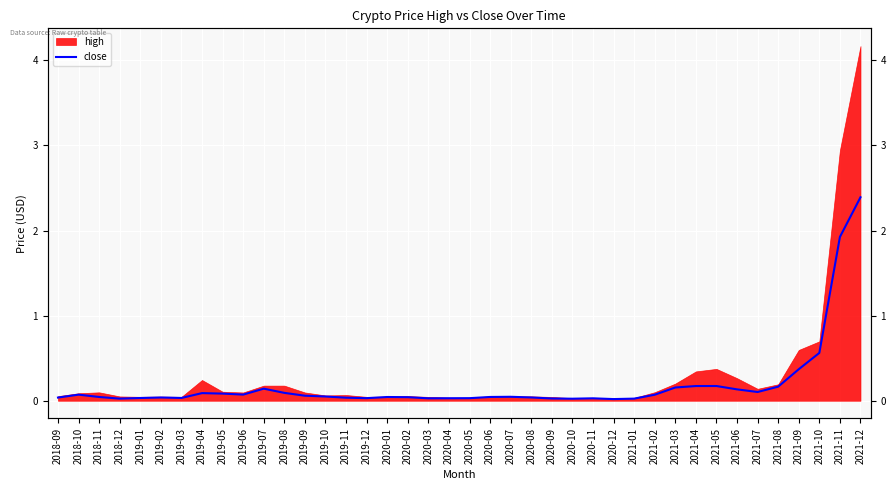

How many data points does each series have?

40